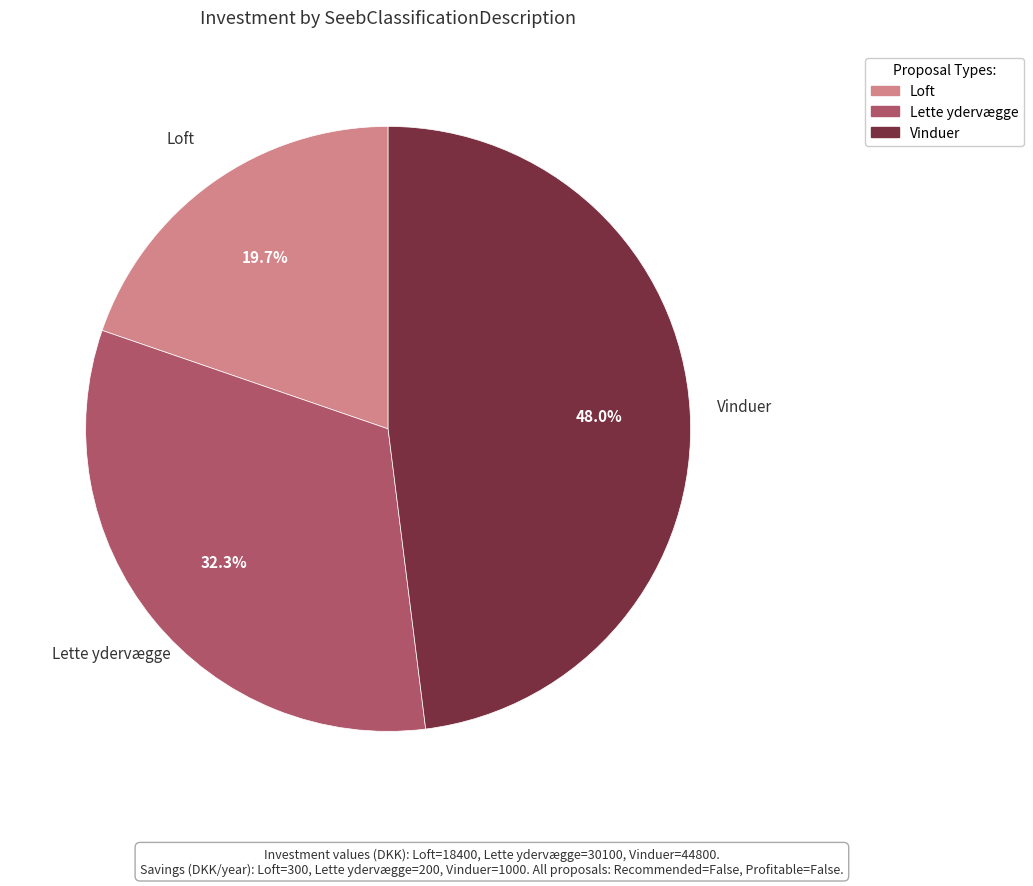

How much of the chart is everything except Lette ydervægge?

67.7%